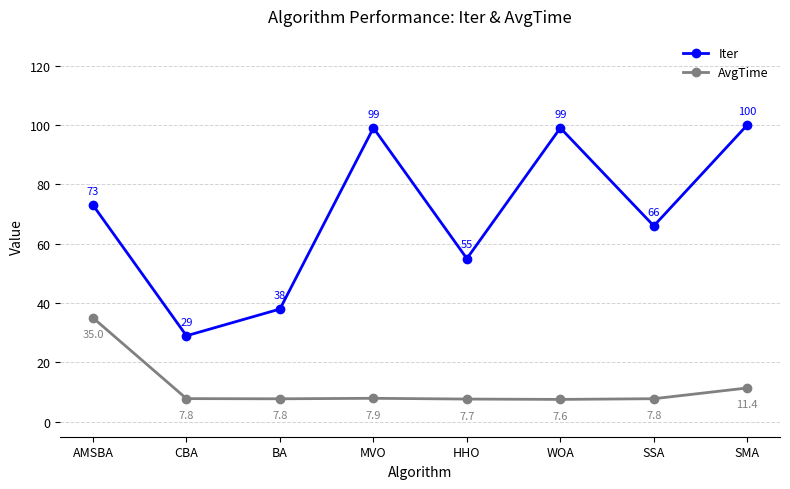

At which category does Iter reach its first local peak?

MVO